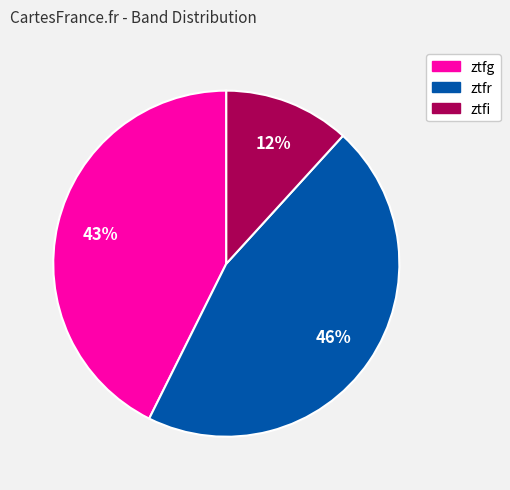

Rank the categories by value from lowest to highest.

ztfi, ztfg, ztfr